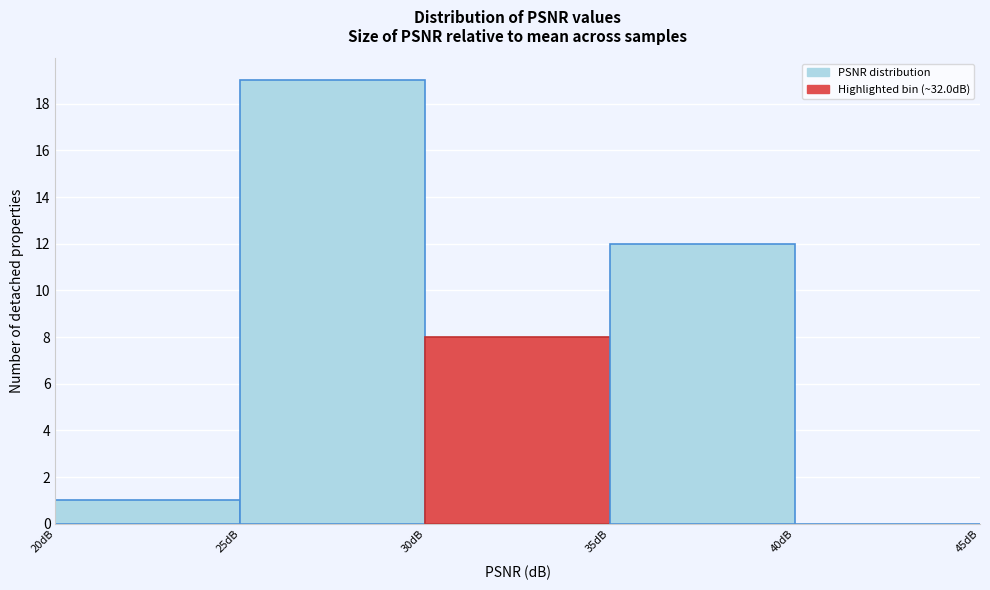

How tall is the bar that spans 35 to 40 on the x-axis? The values are not printed on the chart, so give them approximately, as read against the axis.

12